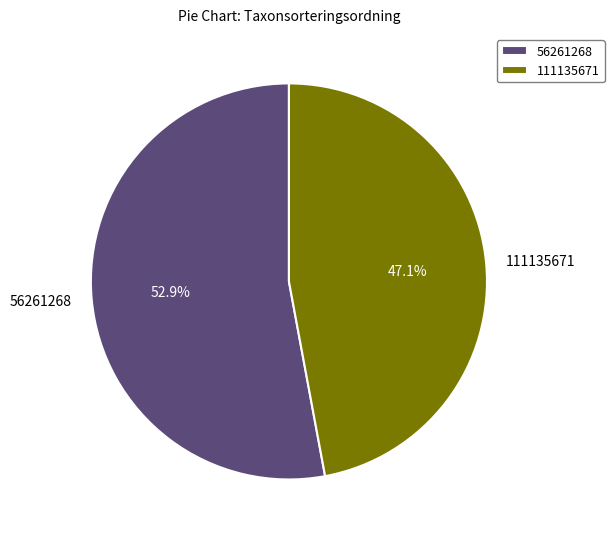

Rank the categories by value from highest to lowest.

56261268, 111135671